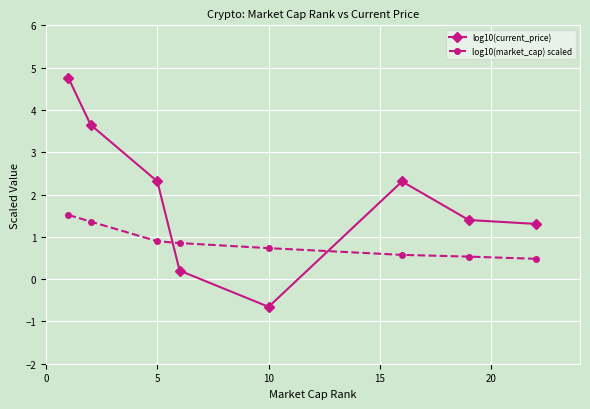

Count the log10(market_cap) scaled values in the range 0 to 1.

6